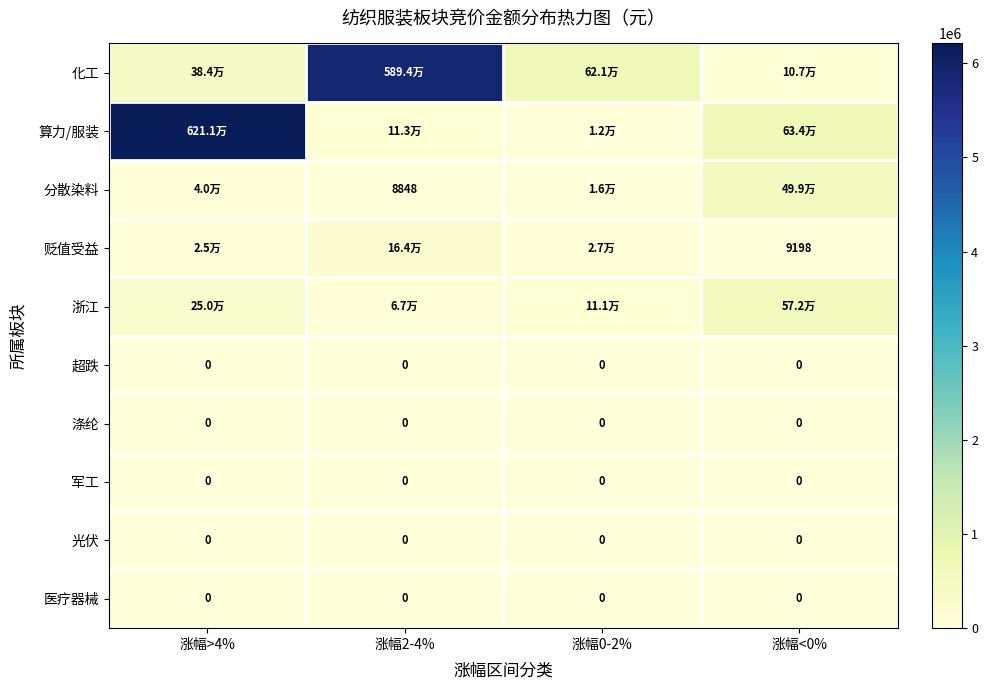

The 分散染料 series shows 14717 at 涨幅2-4%. True or false?

False